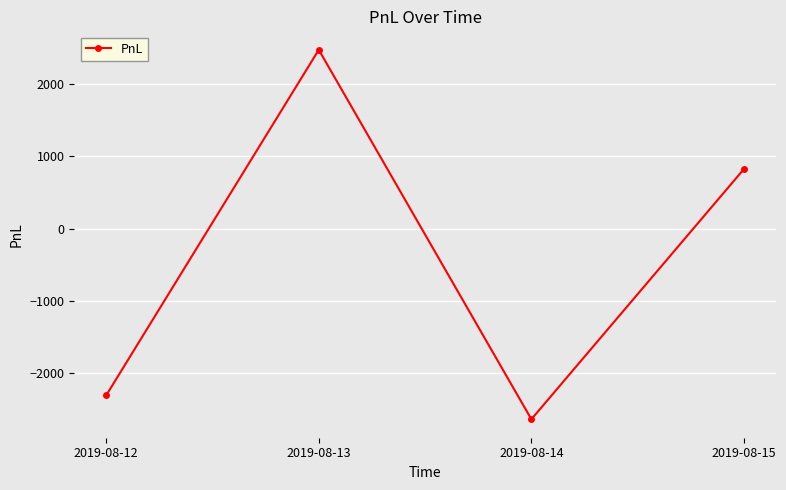

At which label does the data first exceed 825?

2019-08-13